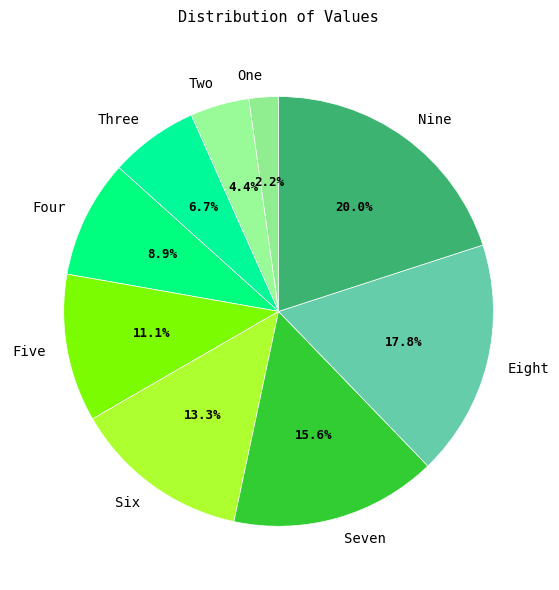

Is the sum of One and Eight greater than half?

No